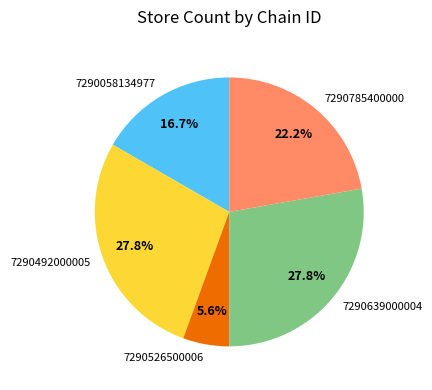

Which slice is the smallest?

7290526500006